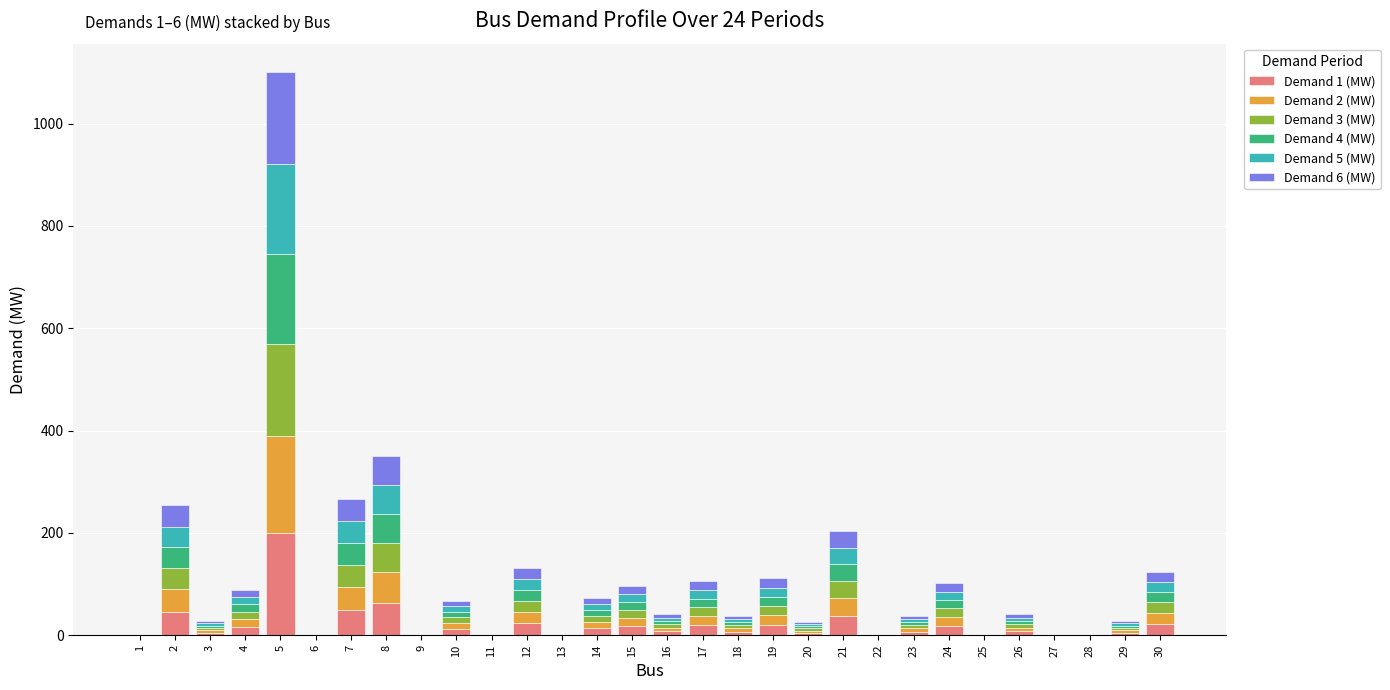

What is the total value across all series at 2?

253.7